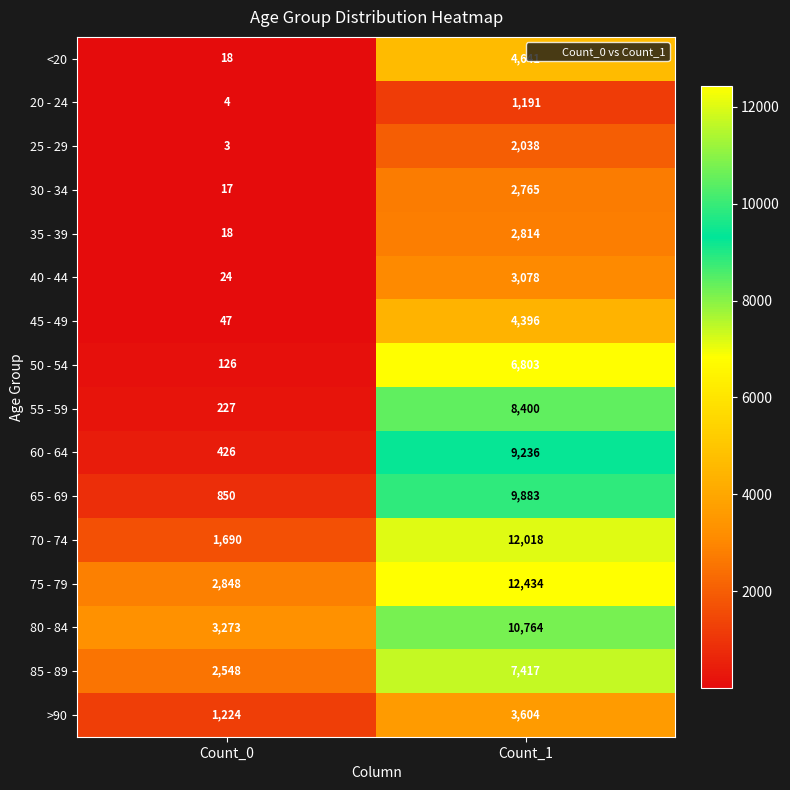

What is the difference between the maximum and minimum values in the 65 - 69 series?

9033